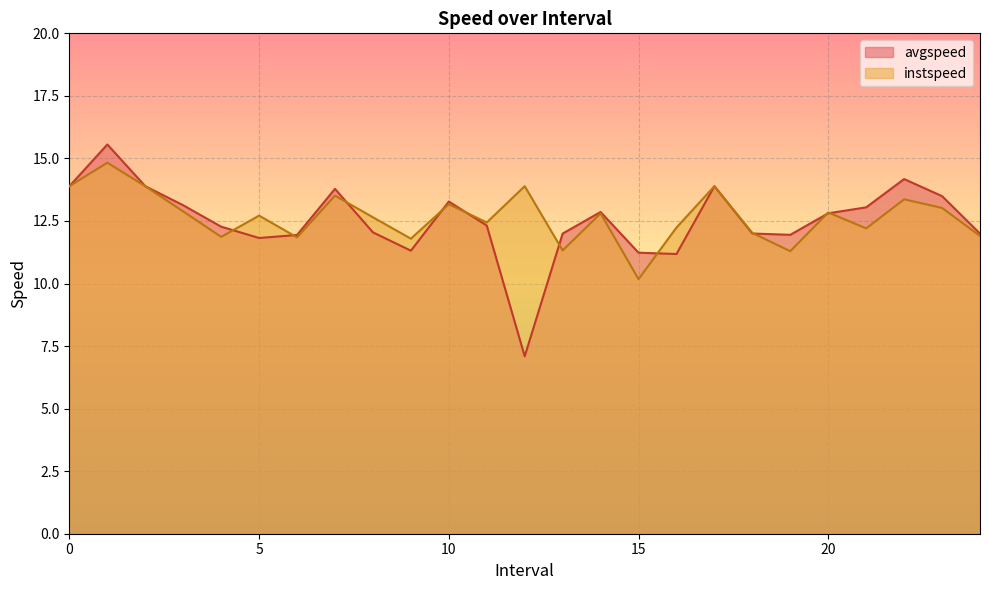

Reading left to right, what are all the values shown in this chart?

avgspeed: 13.9	15.6	13.9	13.1	12.3	11.8	11.9	13.8	12.0	11.3	13.3	12.3	7.1	12.0	12.9	11.2	11.2	13.9	12.0	11.9	12.8	13.0	14.2	13.5	12.0
instspeed: 13.9	14.8	13.9	12.9	11.9	12.7	11.8	13.5	12.6	11.8	13.2	12.4	13.9	11.3	12.8	10.2	12.2	13.9	12.0	11.3	12.8	12.2	13.4	13.0	11.9